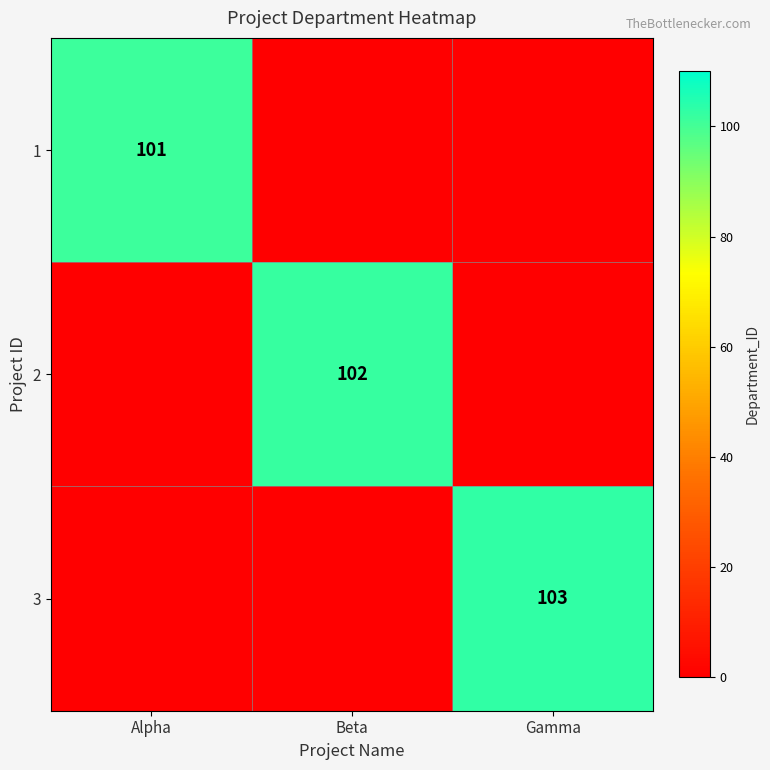

At how many categories does at least one series exceed 37?

3